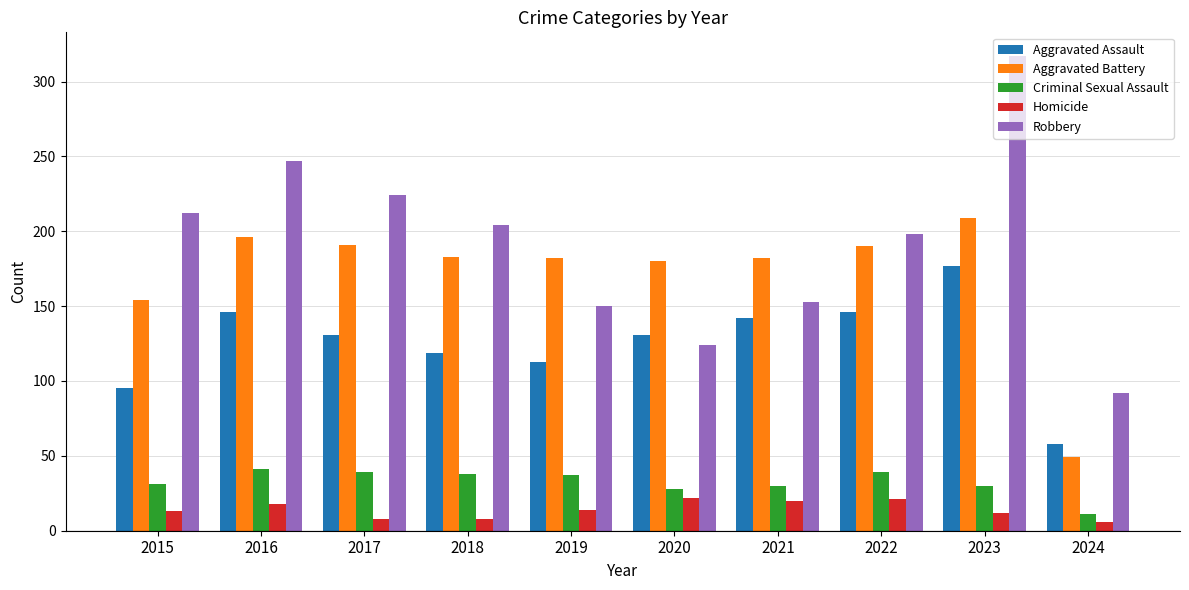

Is the value of Aggravated Battery at 2019 greater than the value of Aggravated Assault at 2018?

Yes